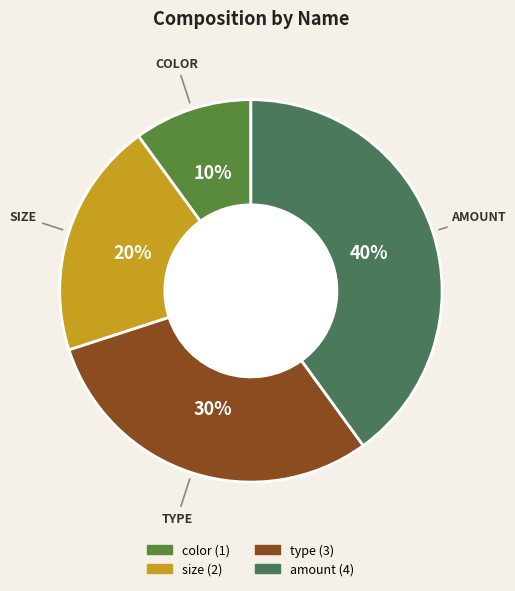

True or false: amount accounts for 40% of the total.

True